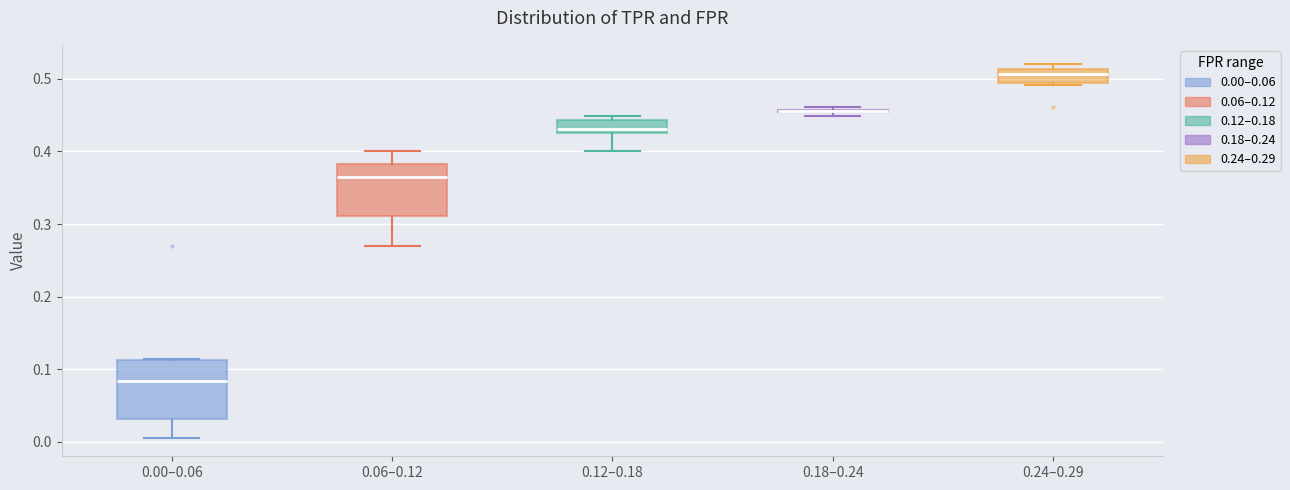

Reading left to right, read every box against the y-axis: the position of its median line, the range the box covers, and the ends of its whiskers. The values are not printed on the chart, so give them approximately, as read against the axis.

0.00–0.06: median 0.08, box 0.03 to 0.11, whiskers 0.01 to 0.11
0.06–0.12: median 0.37, box 0.31 to 0.38, whiskers 0.27 to 0.40
0.12–0.18: median 0.43 (just above the box's lower edge), box 0.43 to 0.44, whiskers 0.40 to 0.45
0.18–0.24: box collapsed to a line at 0.46, whiskers 0.45 to 0.46
0.24–0.29: median 0.51 (inside the box), box 0.49 to 0.51, whiskers 0.49 to 0.52